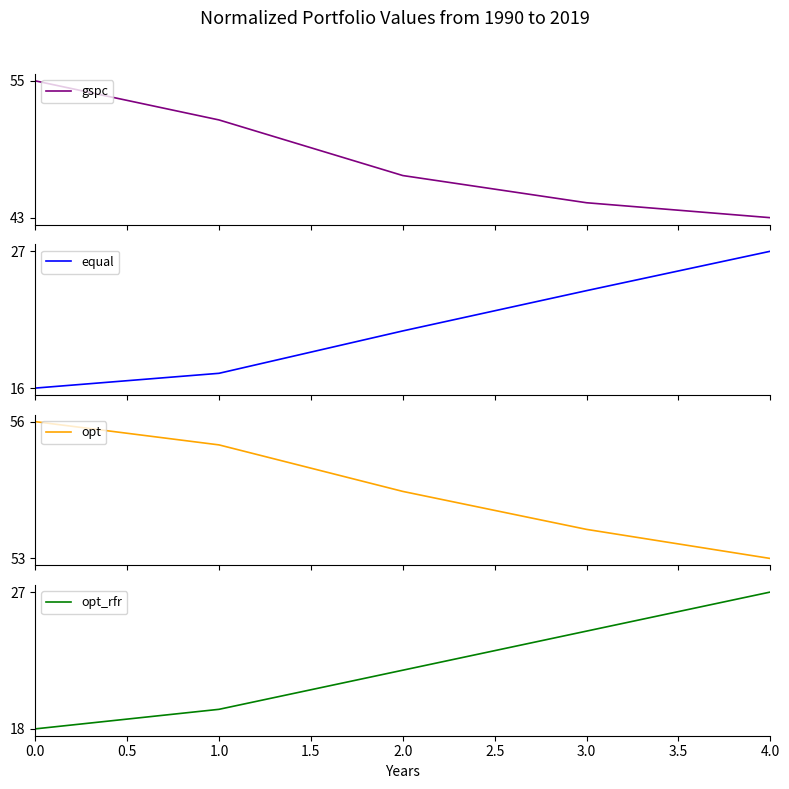

Which series has the largest total across all categories?

opt